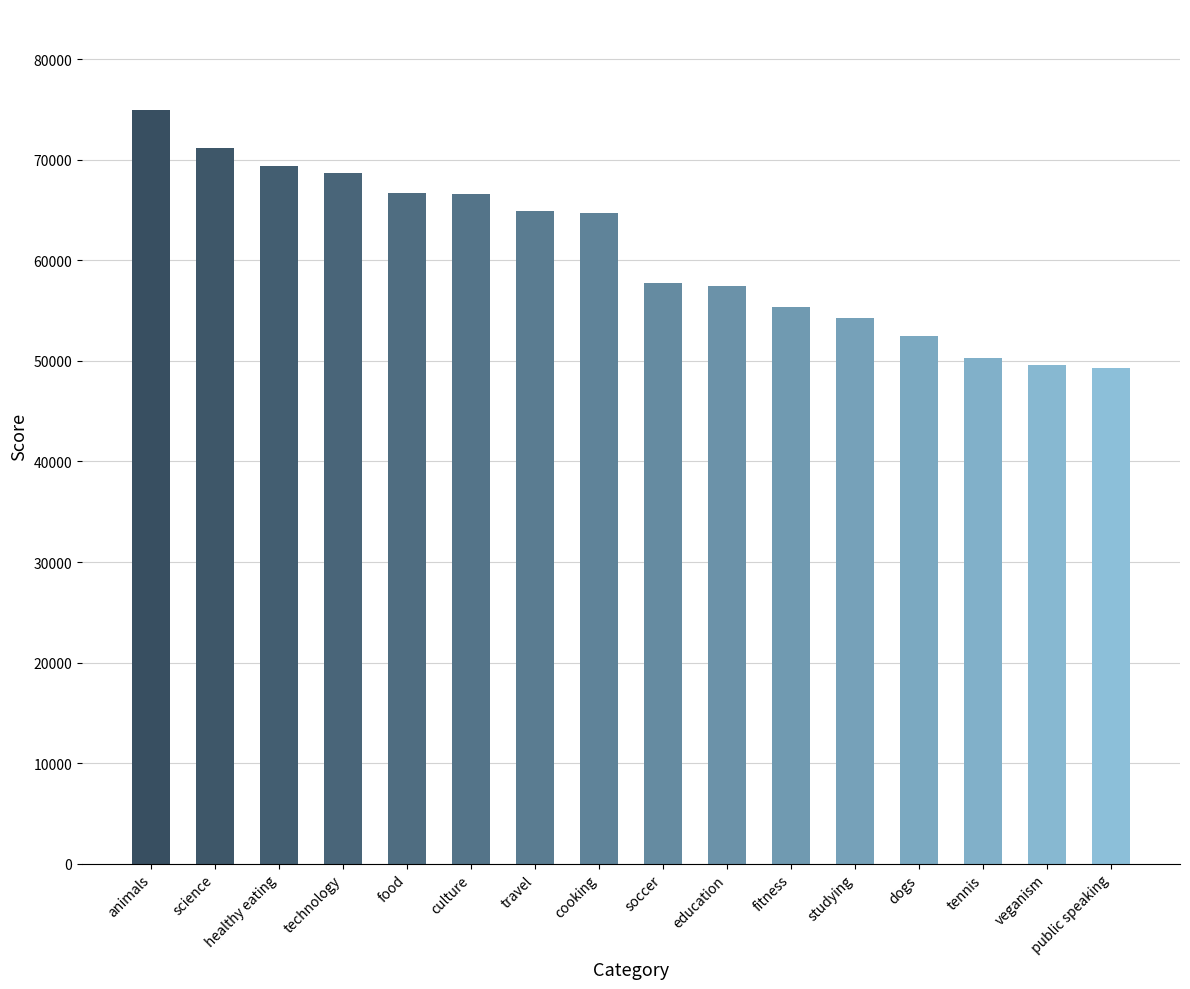

What is the label of the 16th bar from the right?

animals